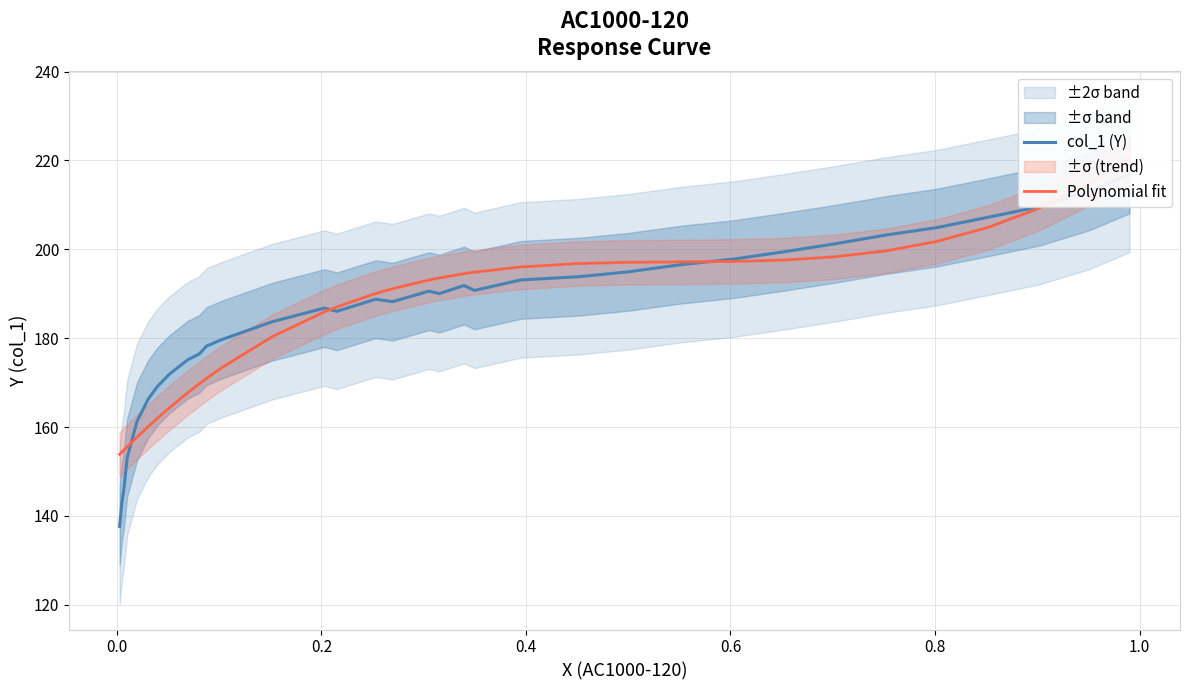

What is the value of the Polynomial fit point at the 14th from the left?

194.9